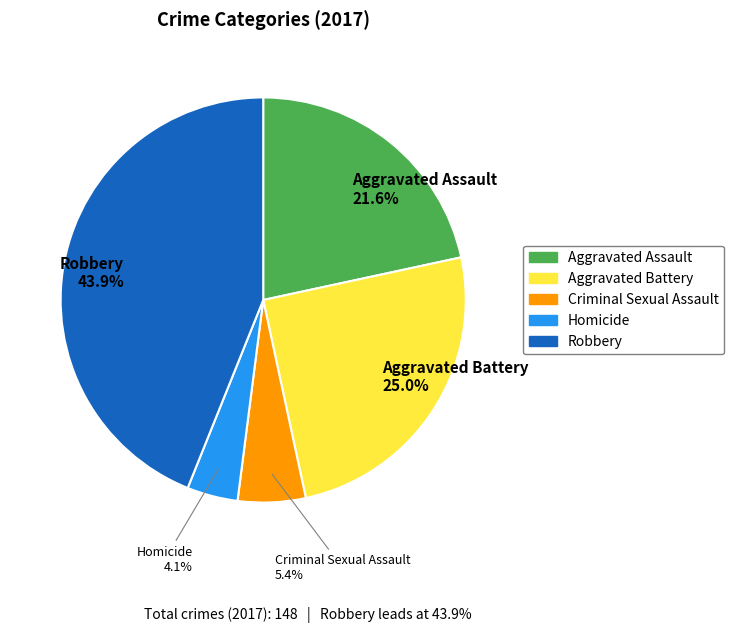

Is there a majority slice in this chart?

No